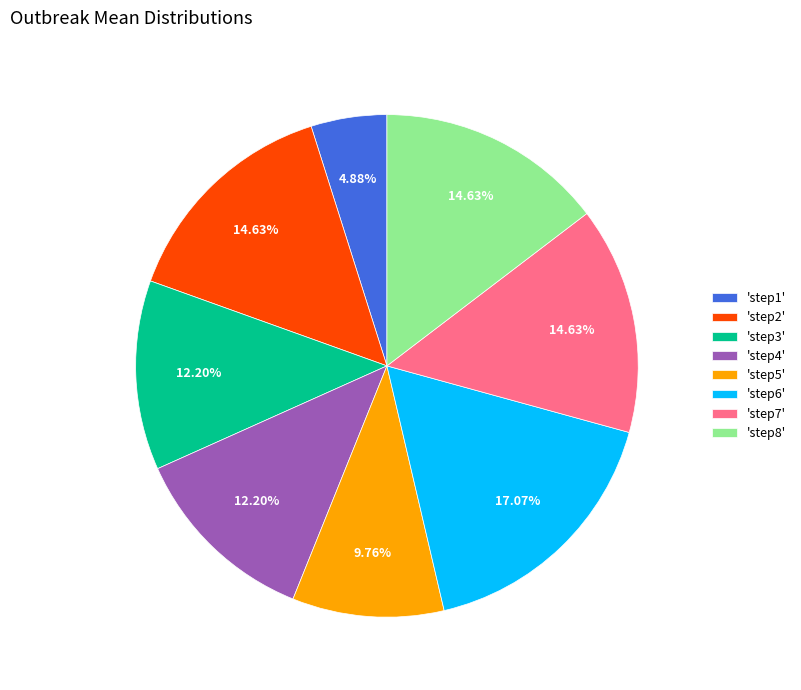

Between 'step1' and 'step2', which is larger?

'step2'